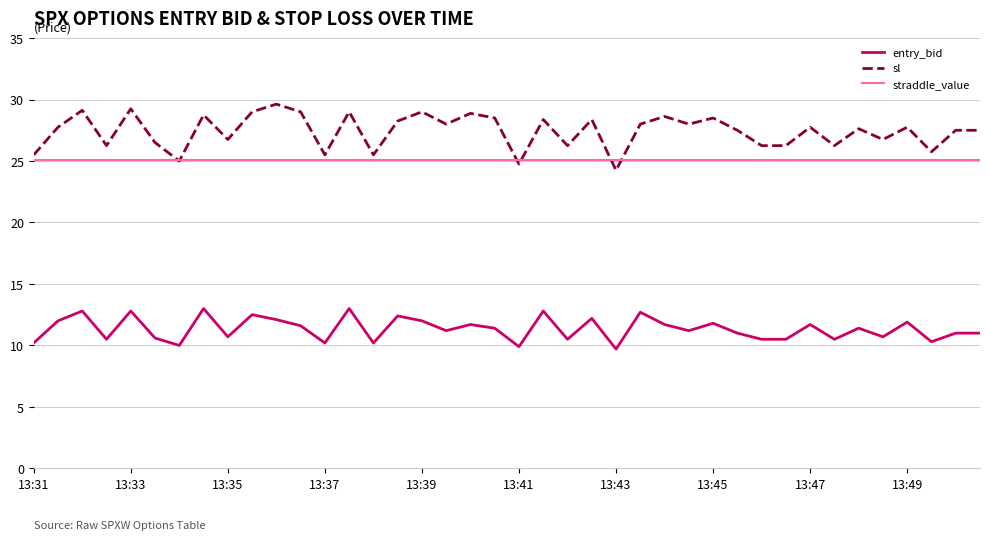

Which series has the widest spread of values?

sl